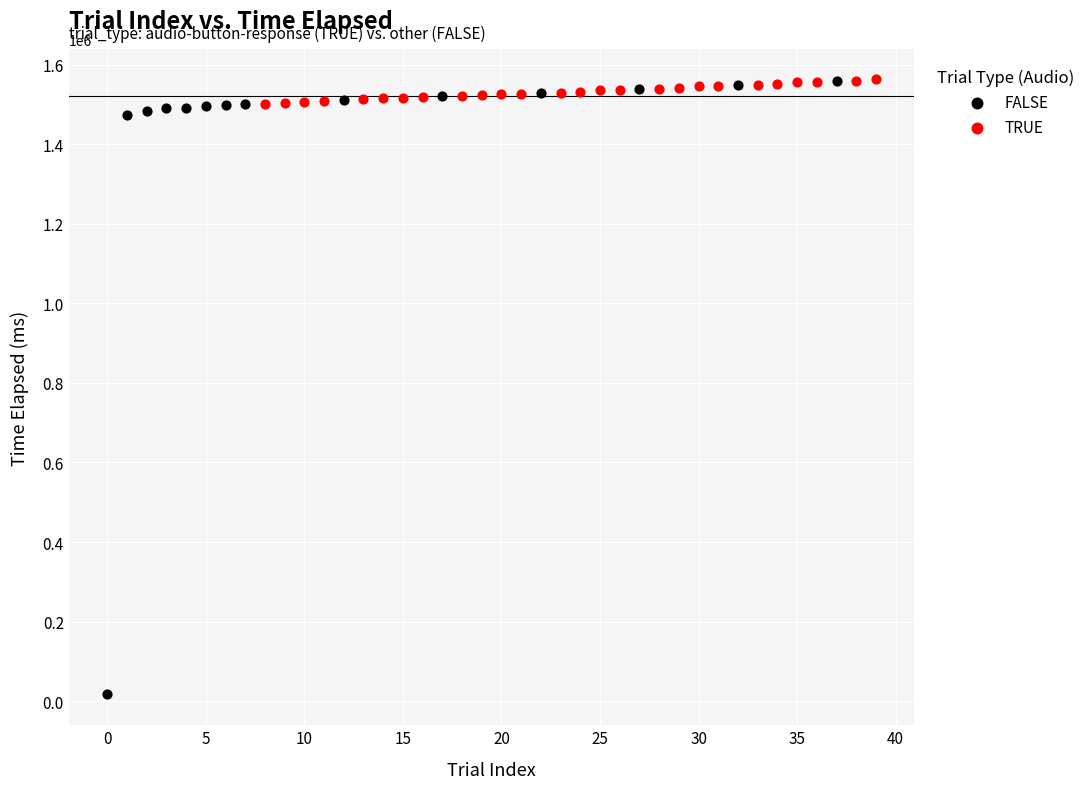

Which series contains the lowest Y value?

FALSE